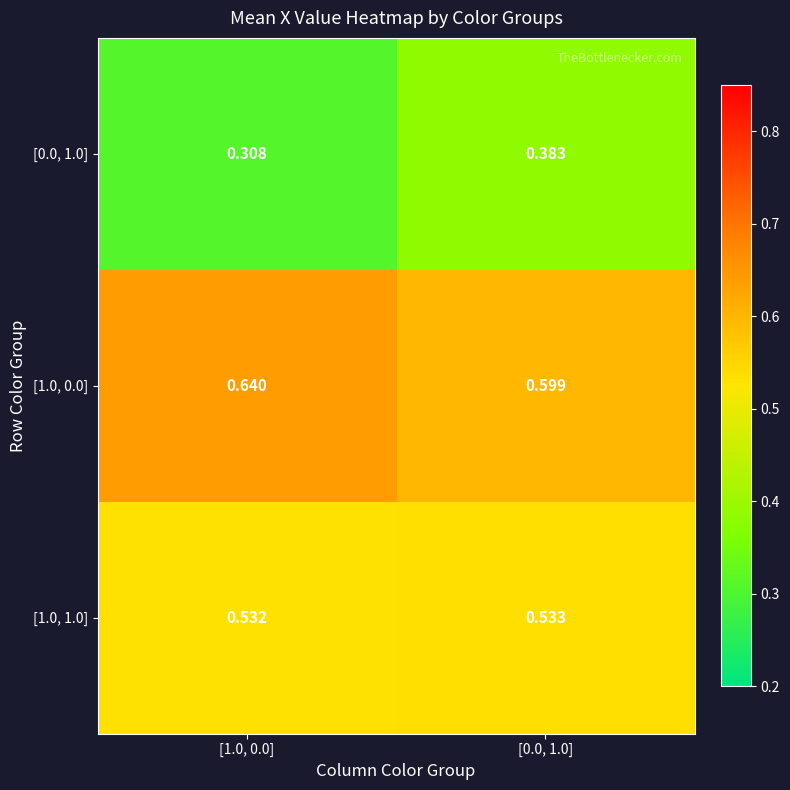

Which category has the highest value across all series?

[1.0, 0.0]